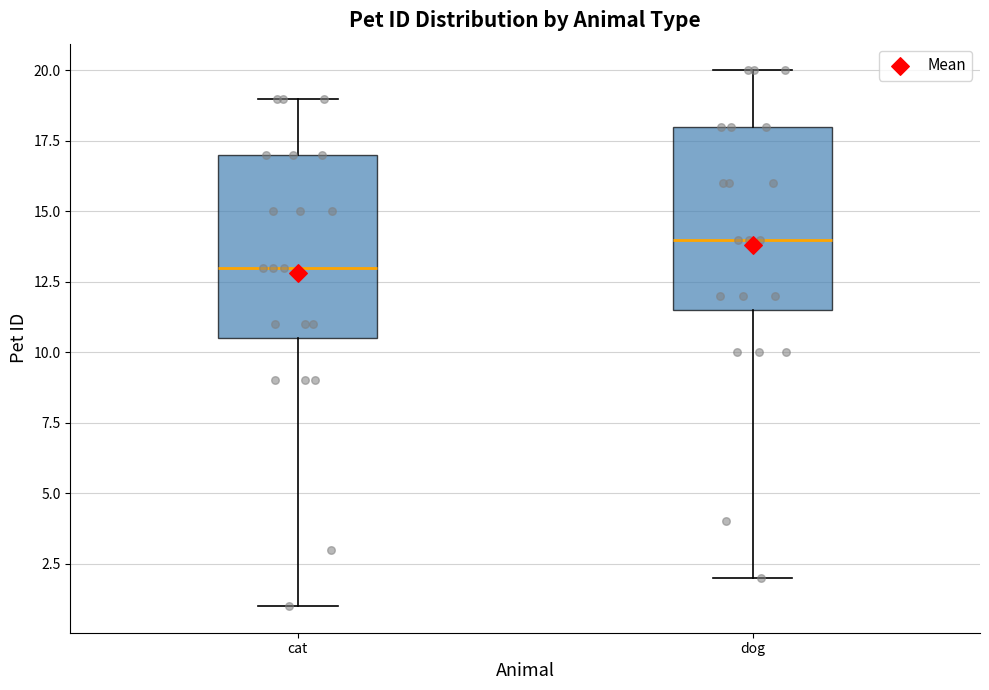

Which box has the highest median line?

dog